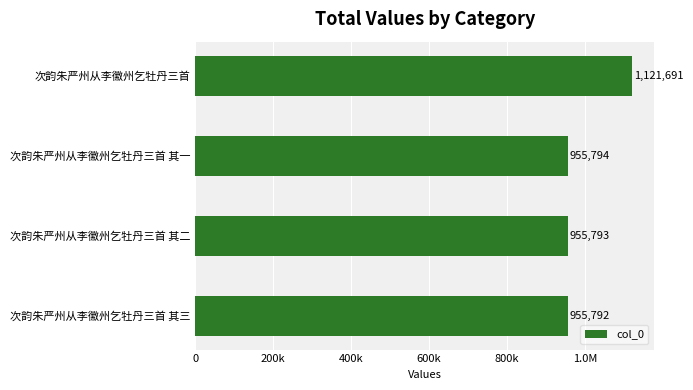

Are the bars horizontal?

Yes